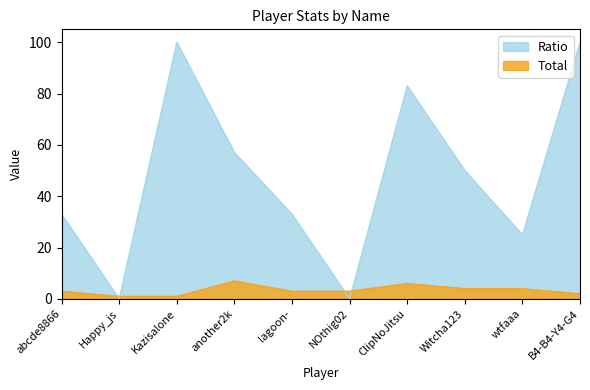

Reading left to right, transcribe all the data shown in this chart.

Total: abcde8866=3	Happy_js=1	Kazisalone=1	another2k=7	lagoon-=3	NOthig02=3	ClipNoJitsu=6	Witcha123=4	wtfaaa=4	B4-B4-Y4-G4=2
Ratio: abcde8866=33	Happy_js=0	Kazisalone=100	another2k=57	lagoon-=33	NOthig02=0	ClipNoJitsu=83	Witcha123=50	wtfaaa=25	B4-B4-Y4-G4=100